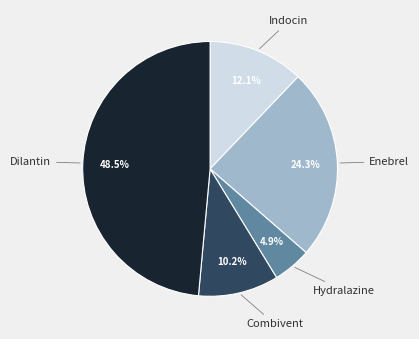

Count the number of slices in the pie.

5